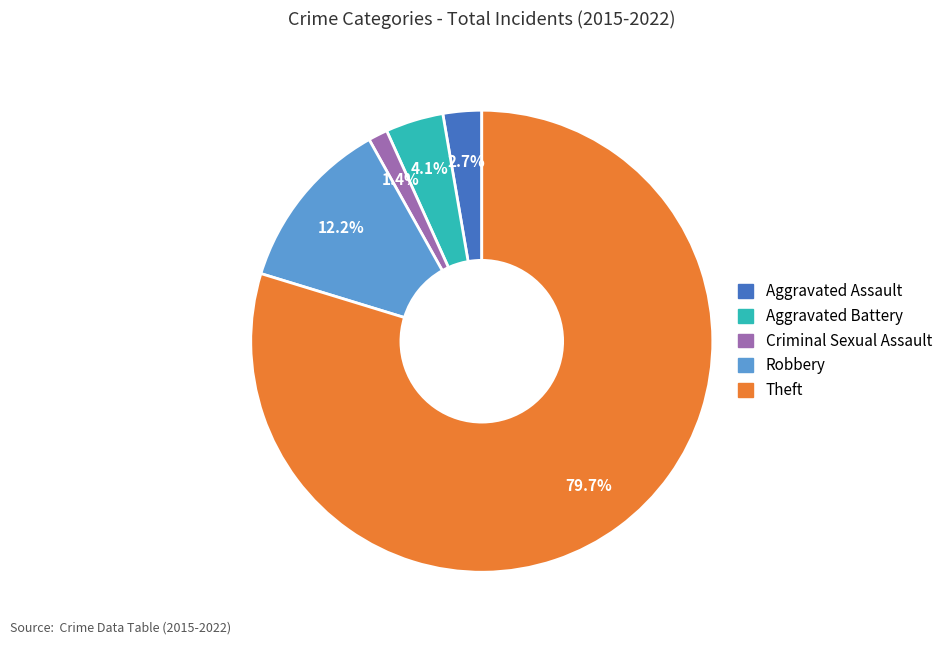

Which has a higher value, Robbery or Criminal Sexual Assault?

Robbery